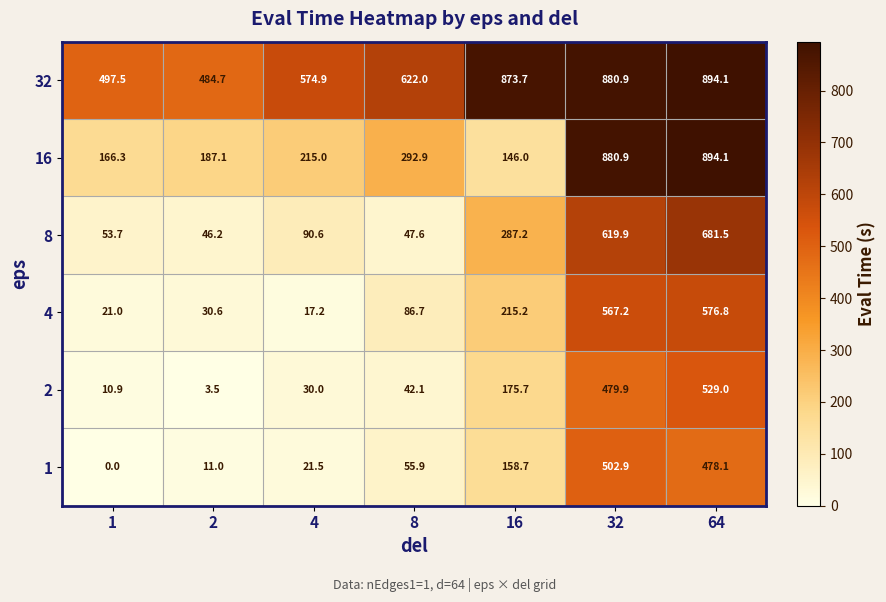

The 8 series shows 681.5 at 64. True or false?

True